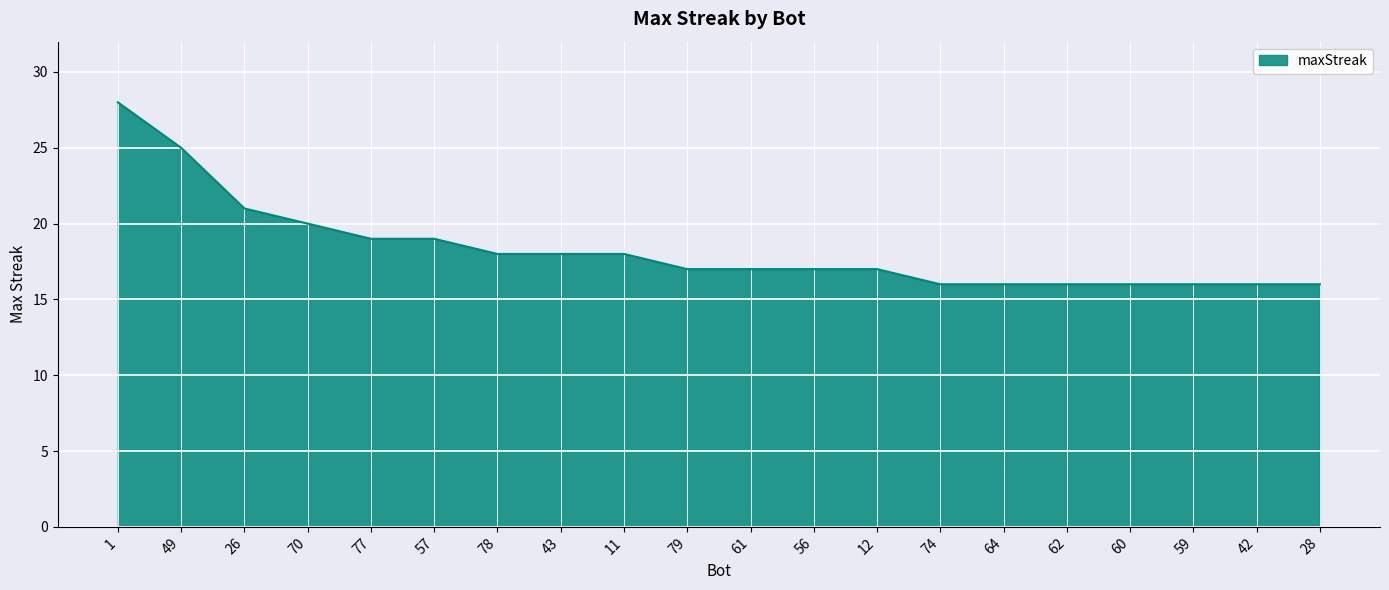

True or false: the data shows 16 at 62.

True